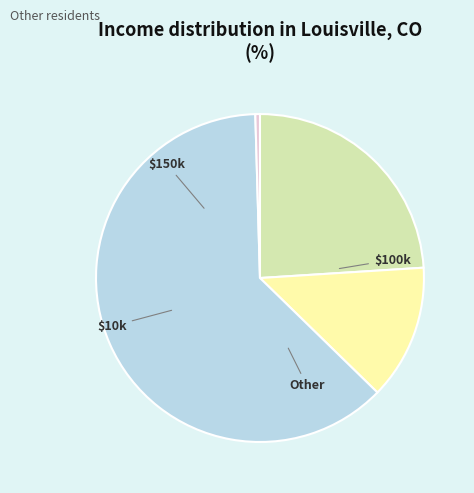

To the nearest percent, what is the difference between the largest and smallest slice percentages?

62%